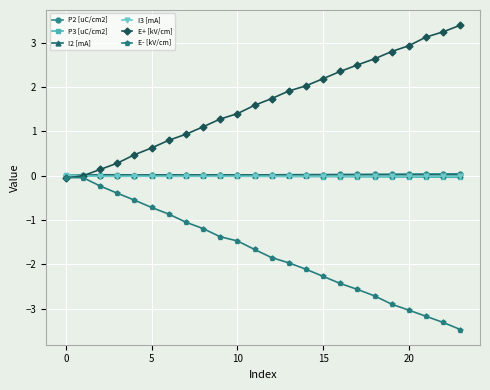

True or false: E+ [kV/cm] has more than 0 points higher than both neighbors.

False